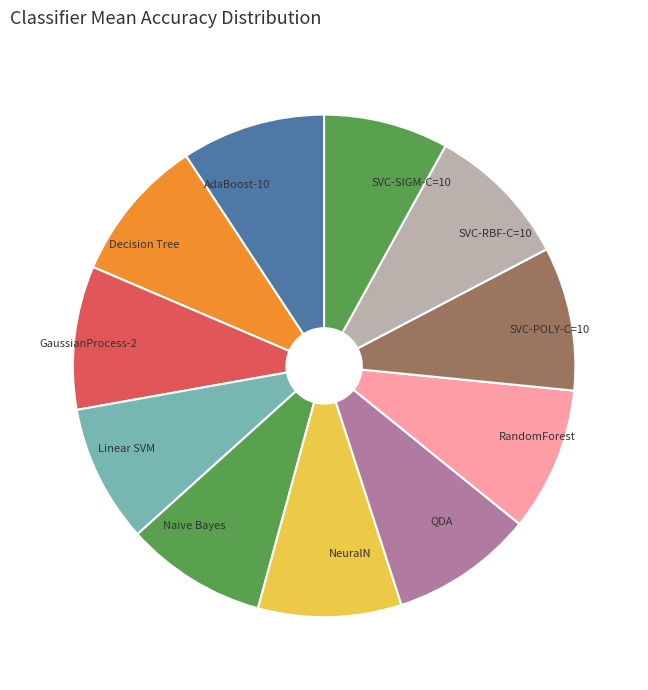

How many segments does this pie chart have?

11